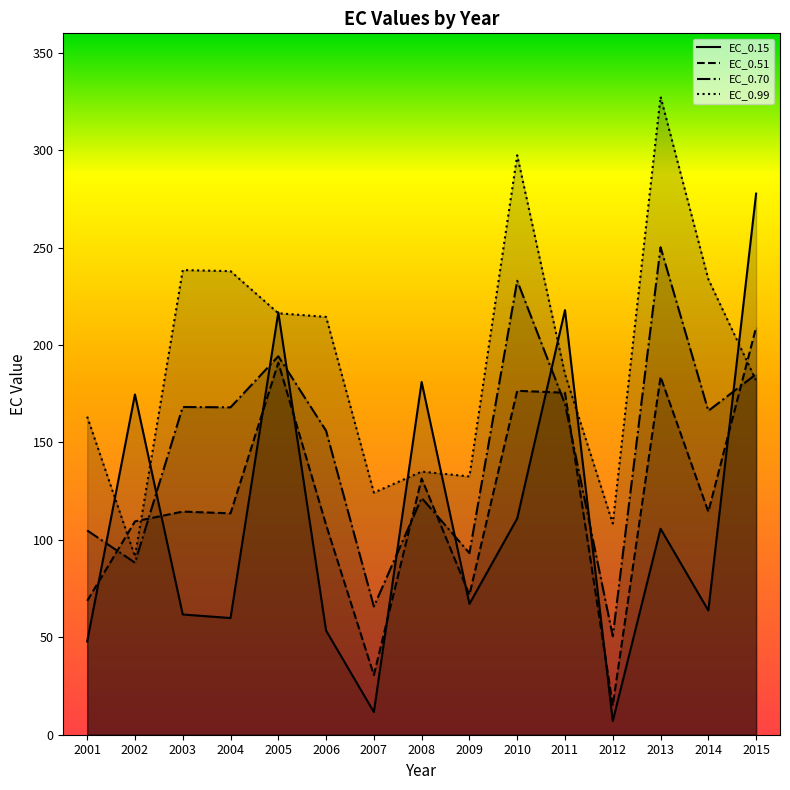

What is the approximate value of EC_0.70 at 2012?

50.5